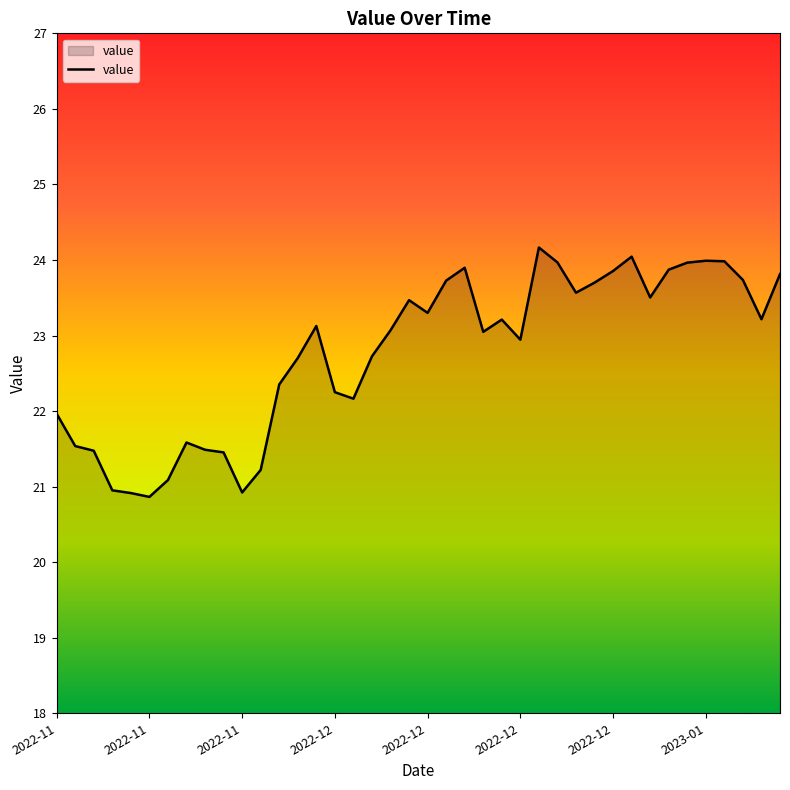

What is the maximum value shown in the chart?

24.2